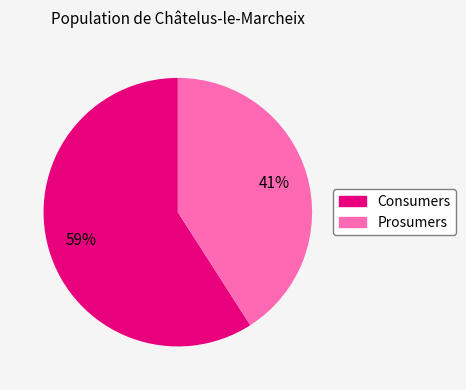

To the nearest percent, what portion does Consumers represent?

59%